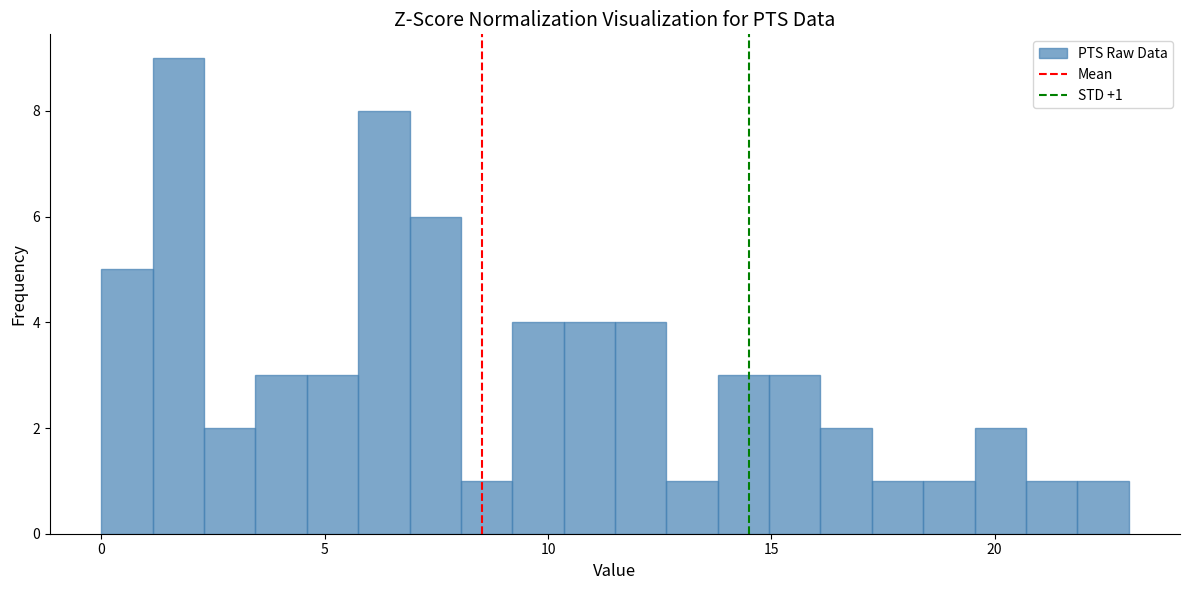

Read against the x-axis, roughly where is the centre of the tallest bar?

1.5